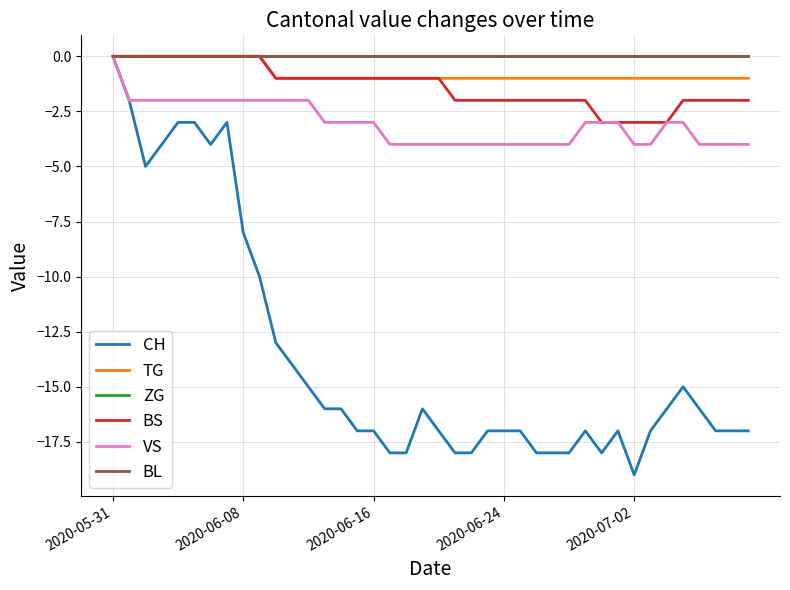

True or false: ZG and CH cross at least once.

False